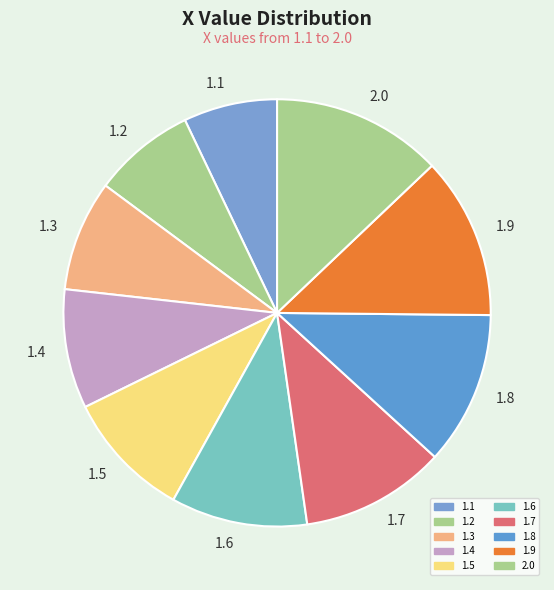

How many slices are in this pie chart?

10